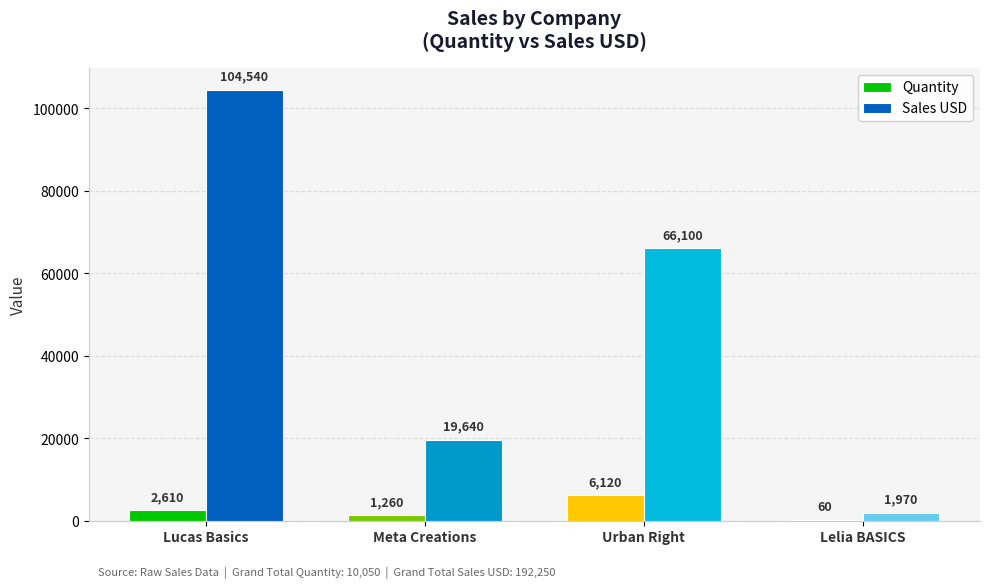

Is it true that Quantity equals 60 at Lelia BASICS?

True